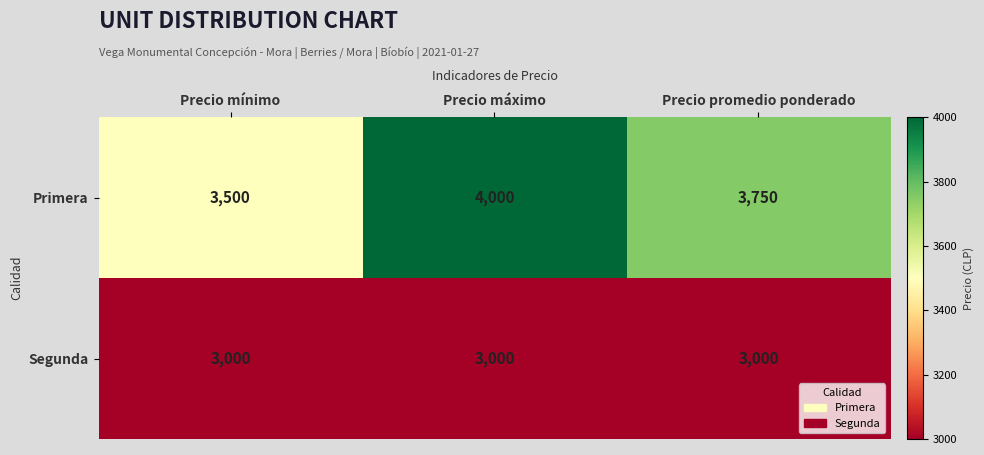

The Segunda series shows 4453 at Precio máximo. True or false?

False